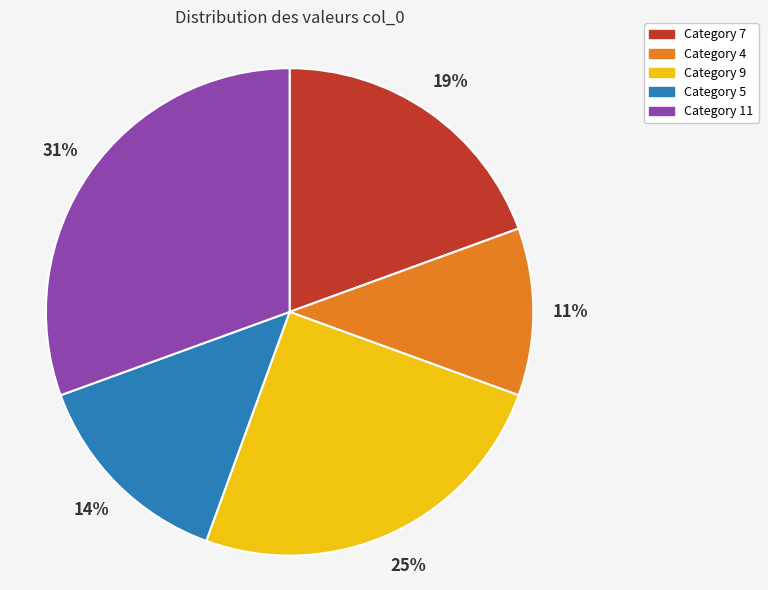

To the nearest percent, what is the average slice percentage?

20%